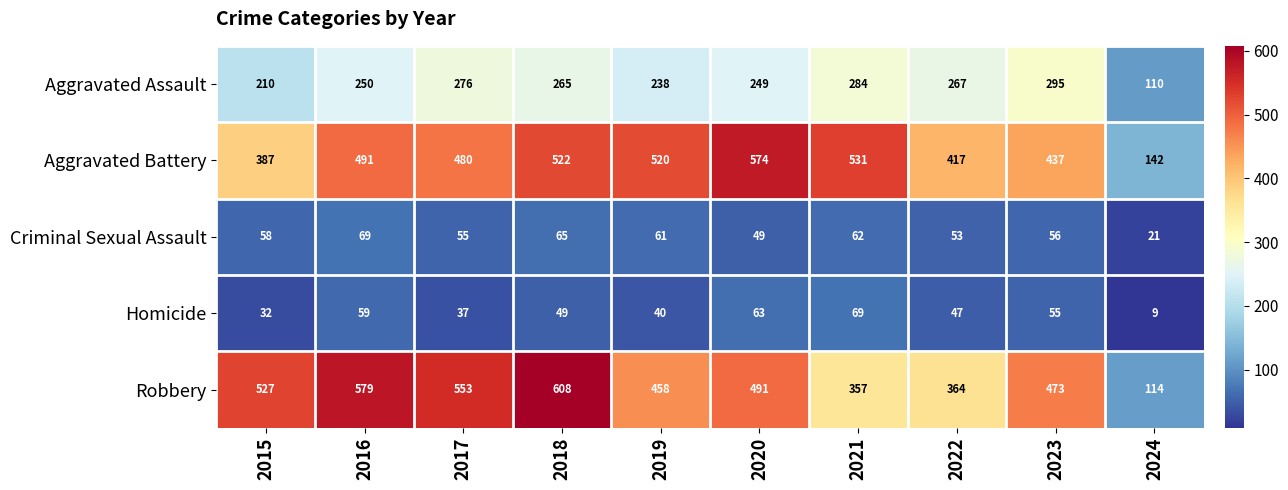

At how many categories does at least one series exceed 389?

9